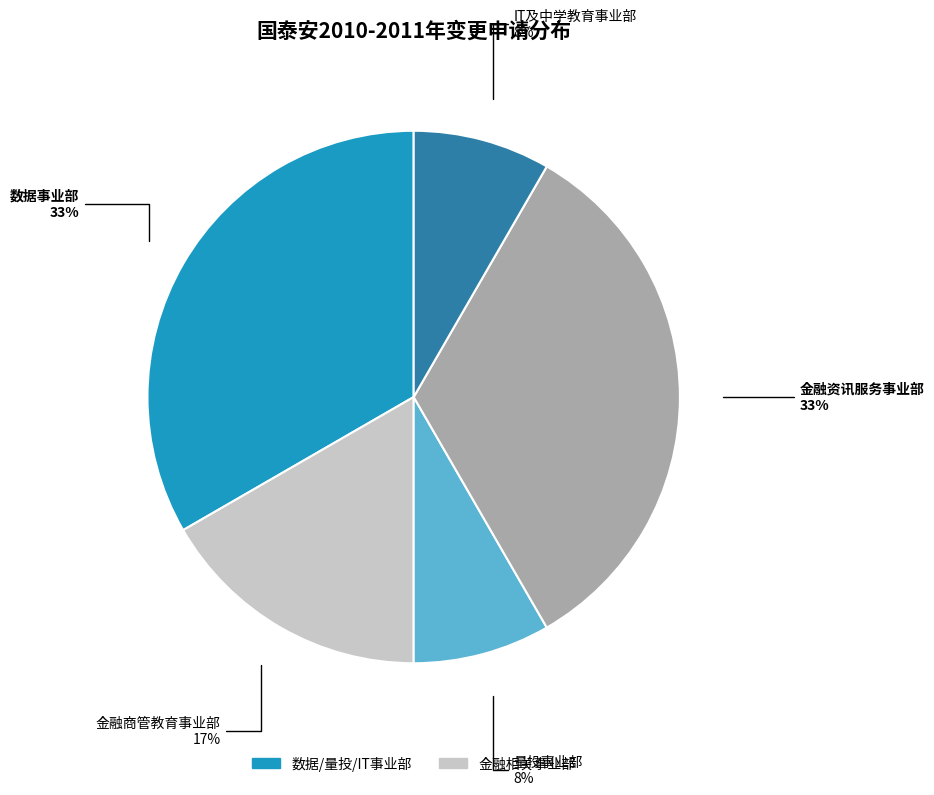

Is the sum of 金融资讯服务事业部 and IT及中学教育事业部 greater than half?

No